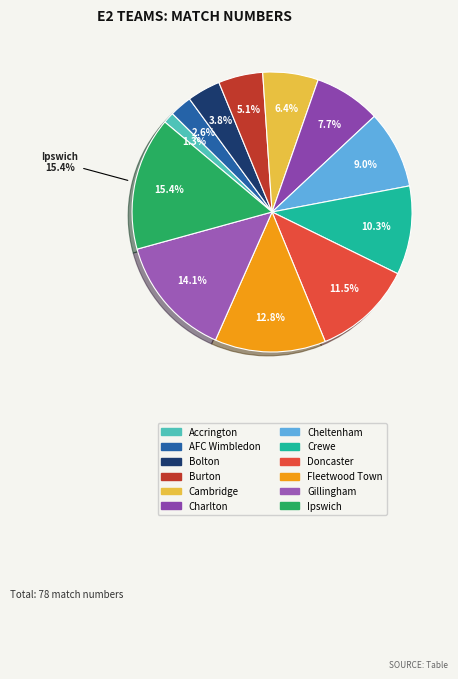

What is the largest slice in the pie chart?

Ipswich